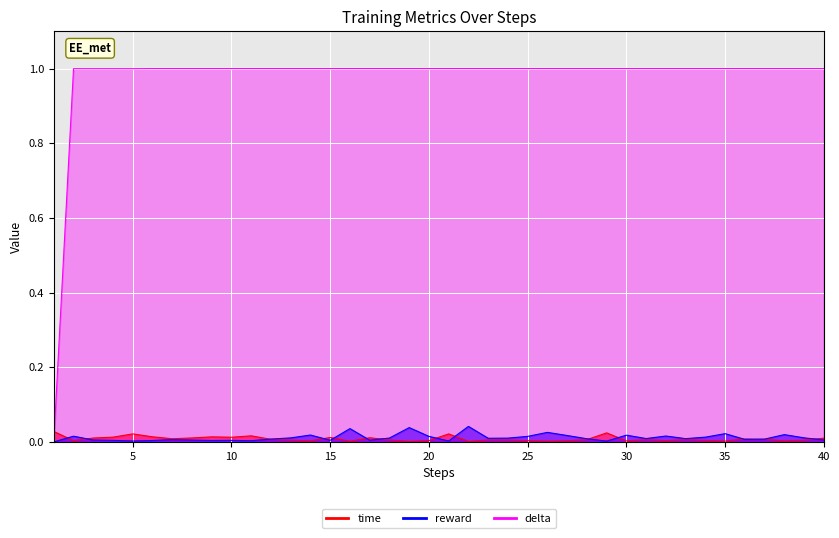

True or false: reward and delta cross at least once.

False